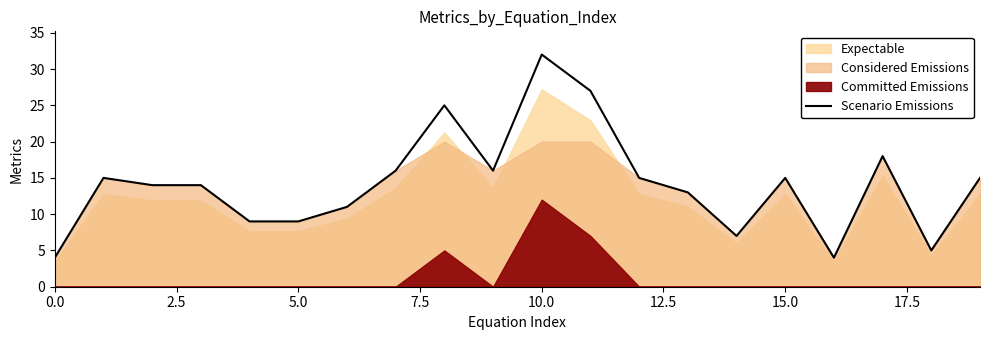

What is the lowest value of the Scenario Emissions series?

4